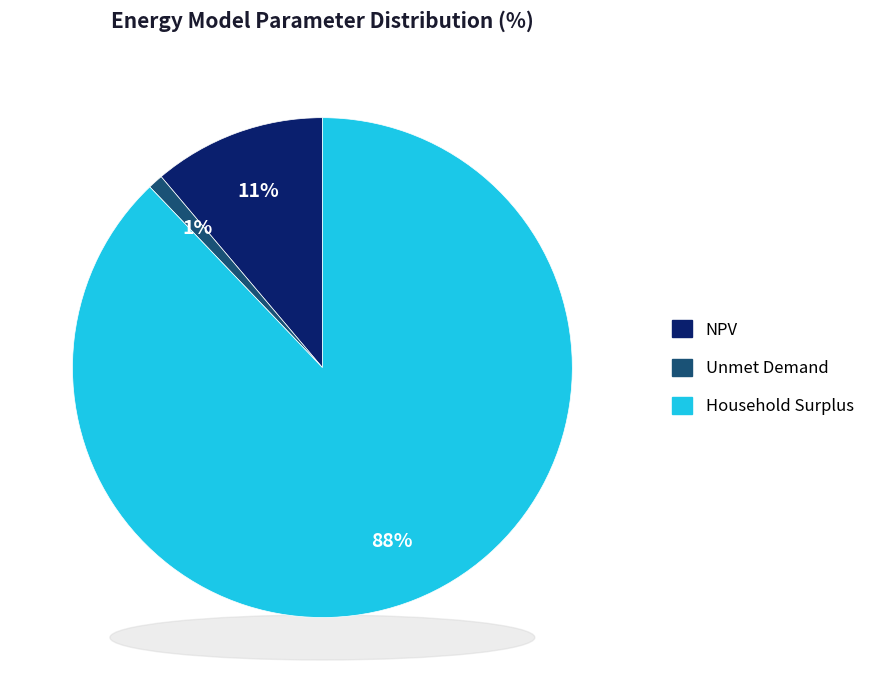

True or false: NPV accounts for 11% of the total.

True